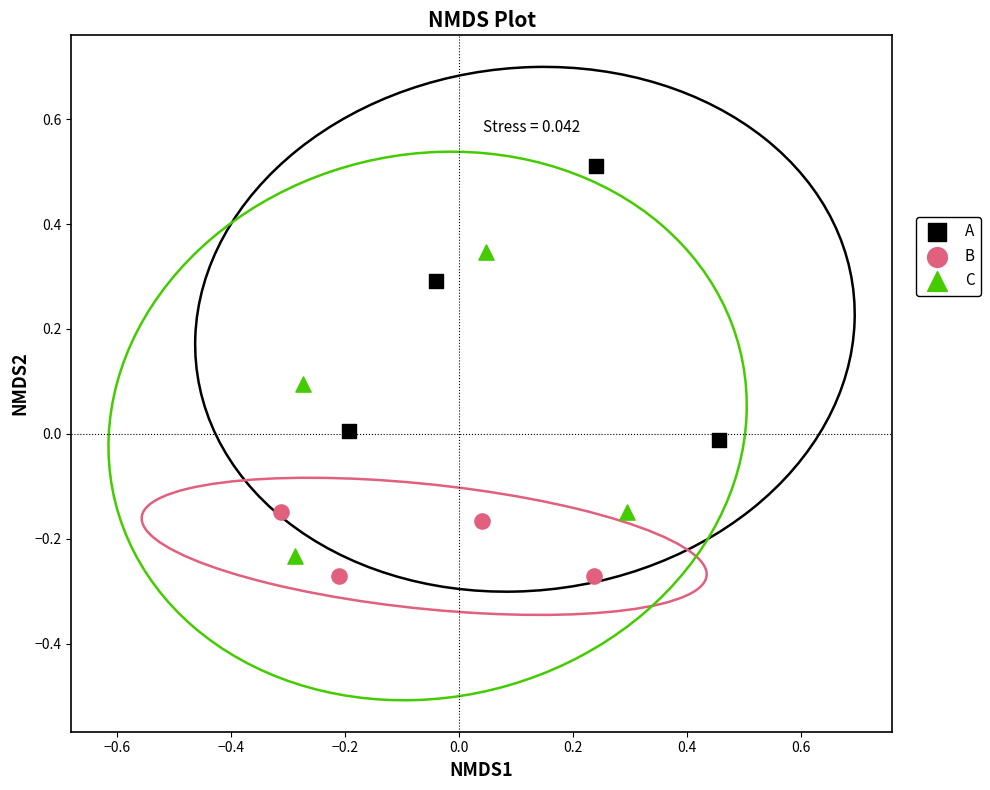

What are all the series names shown in the legend?

A, B, C